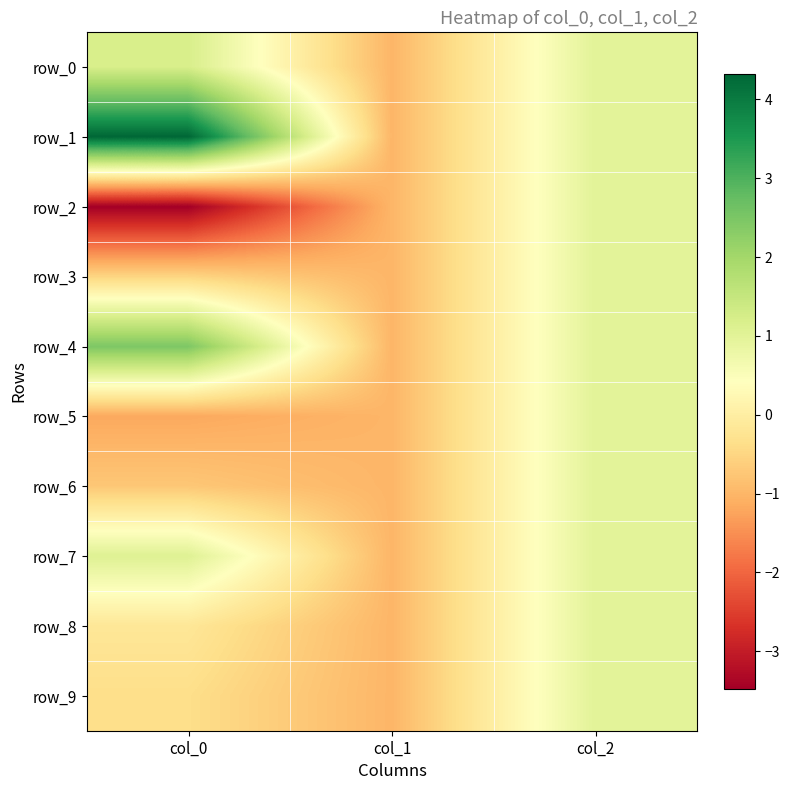

Where does the row_0 series first go above 1?

col_0